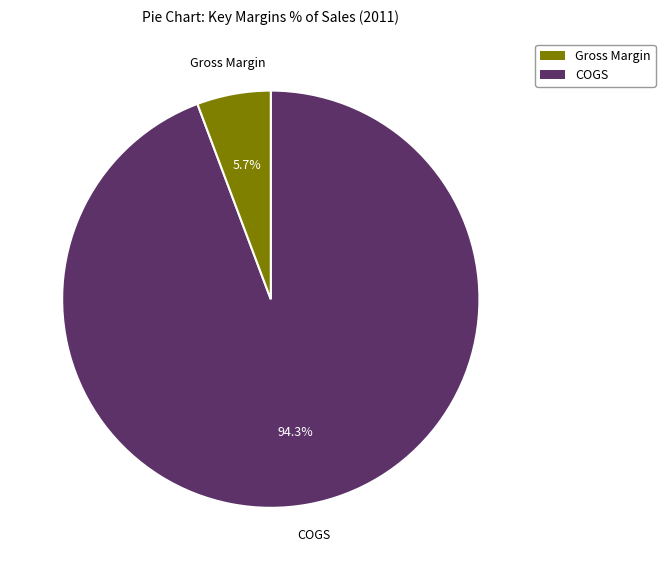

Count the number of slices in the pie.

2